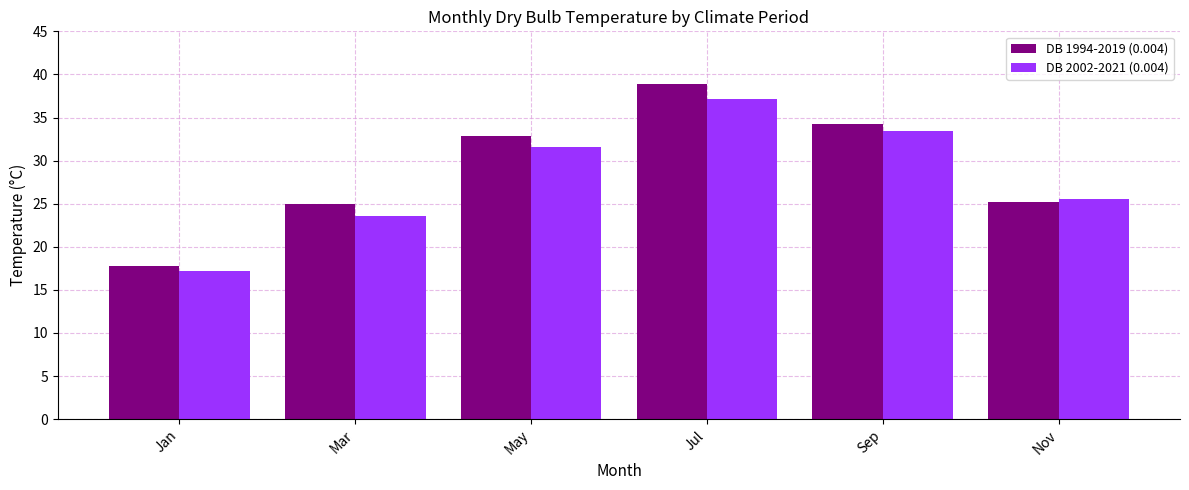

Reading right to left, list all the values displayed in this chart.

DB 1994-2019 (0.004): Nov=25.2	Sep=34.2	Jul=38.9	May=32.9	Mar=25.0	Jan=17.8
DB 2002-2021 (0.004): Nov=25.6	Sep=33.4	Jul=37.2	May=31.6	Mar=23.6	Jan=17.2